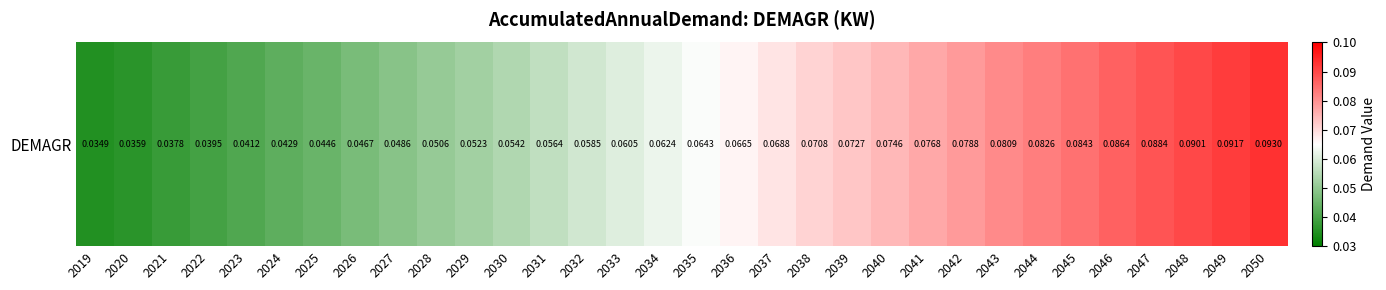

The chart shows a value of 0.0 at 2021. True or false?

False